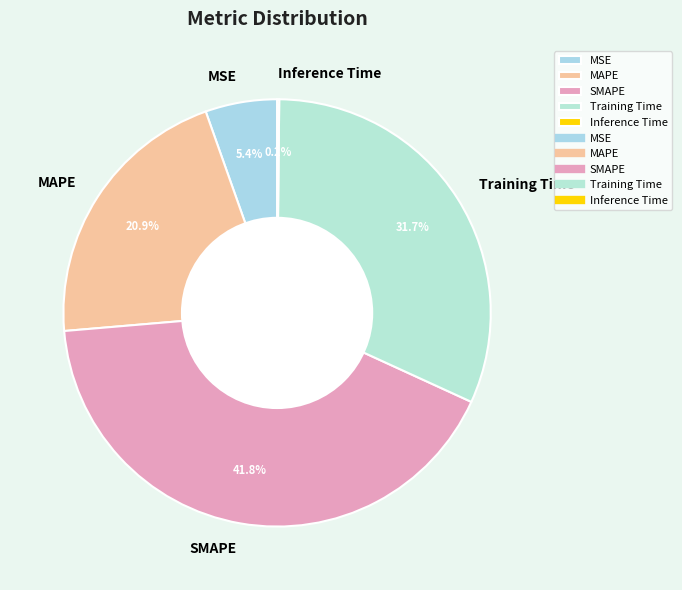

Does any single category account for the majority?

No